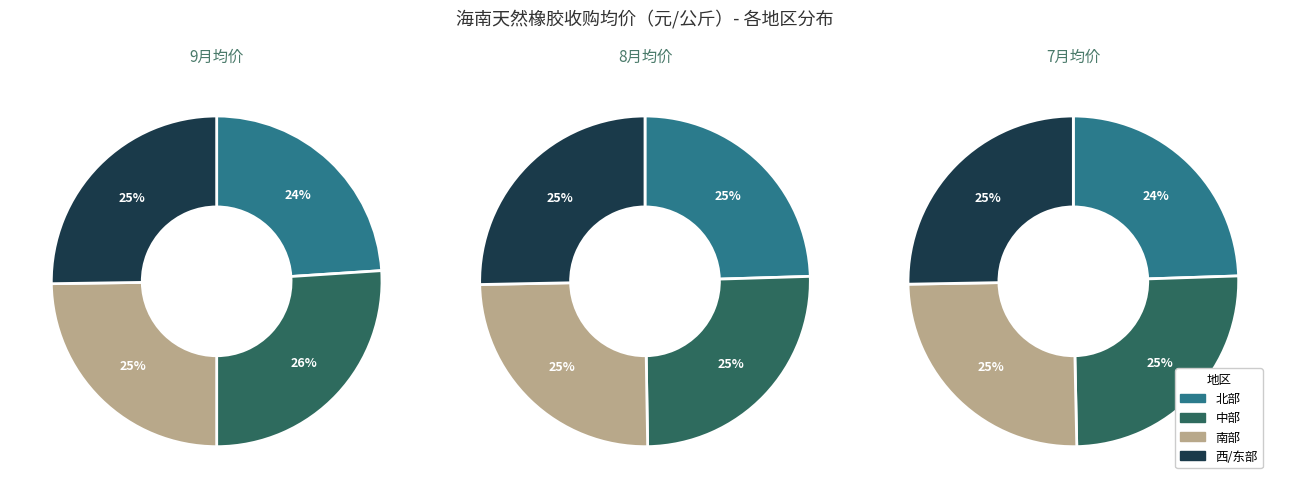

Does any single category account for the majority?

No